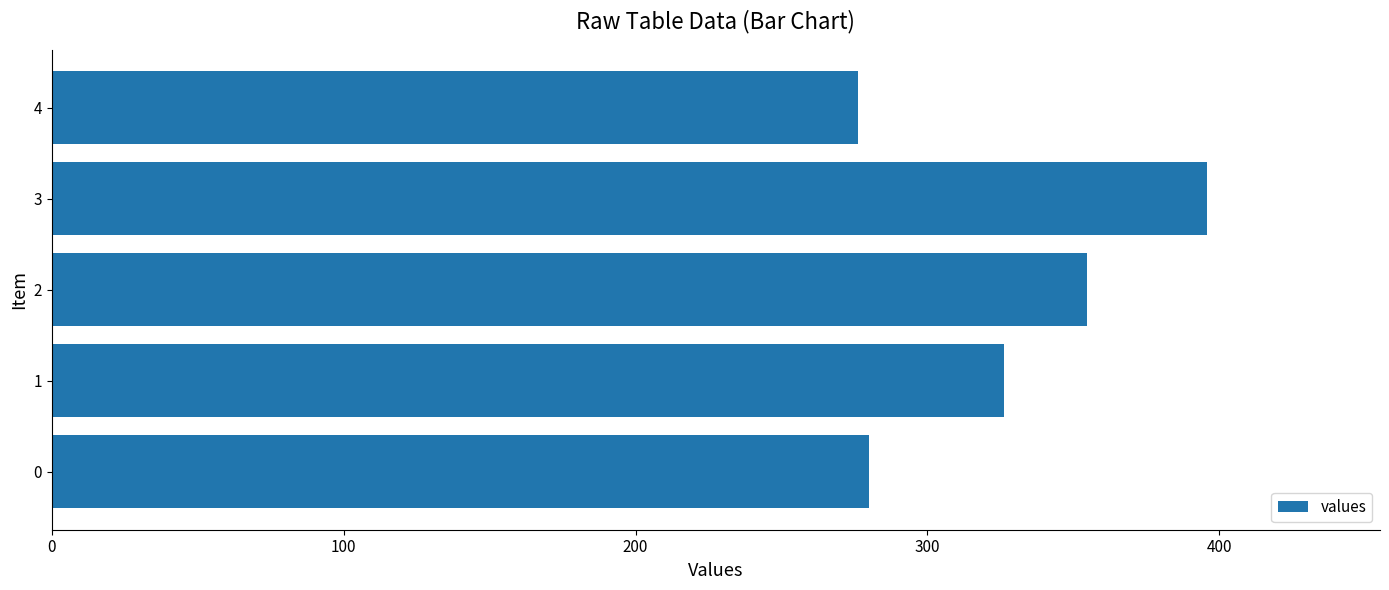

Count the number of data series in this chart.

1